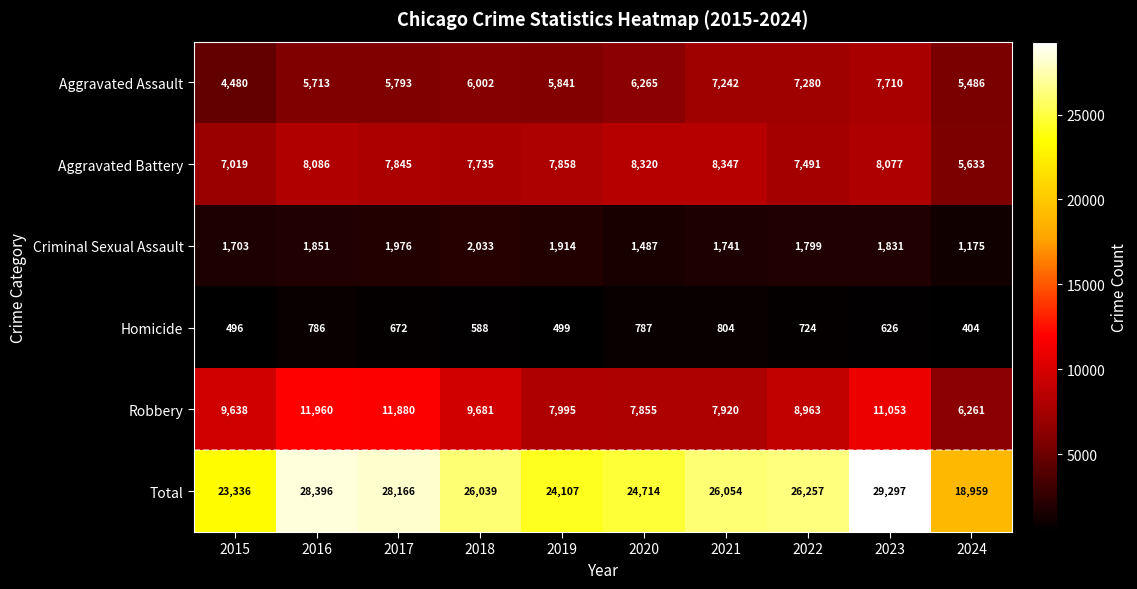

Which series changed the most between 2017 and 2018?

Robbery